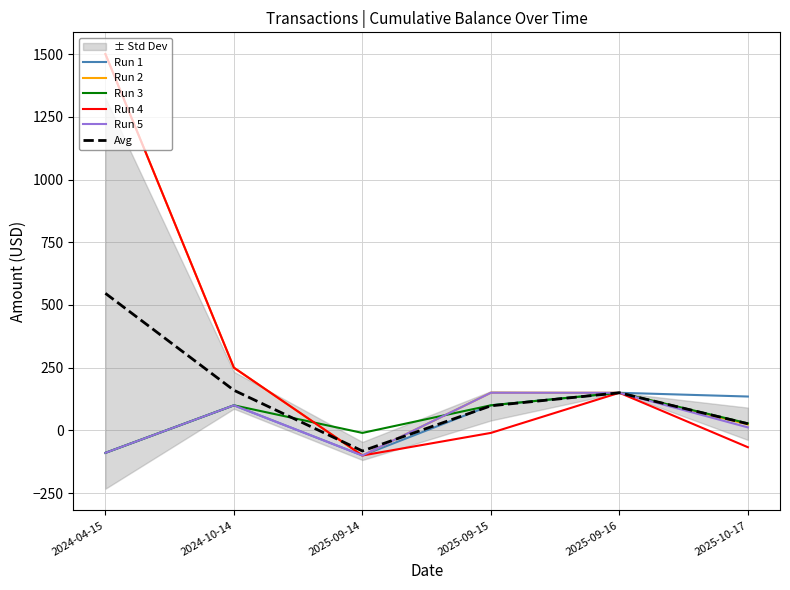

What is the minimum value shown in the chart?

-100.0